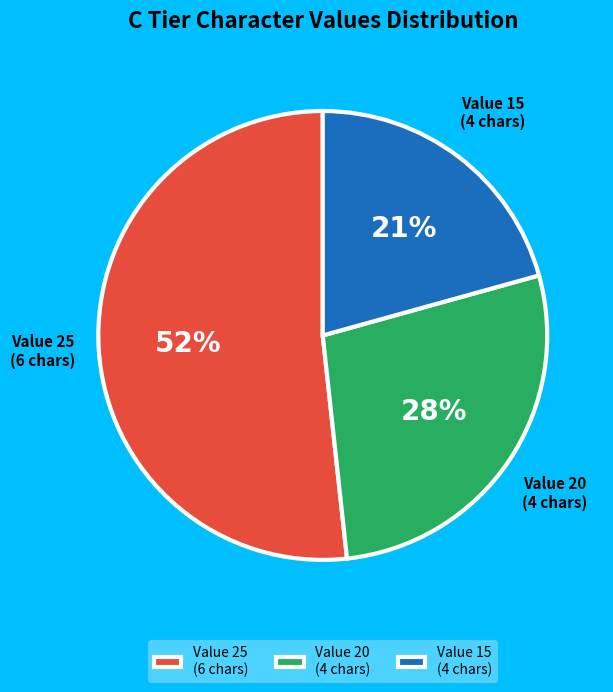

To the nearest percent, what portion does Value 20 (4 chars) represent?

28%